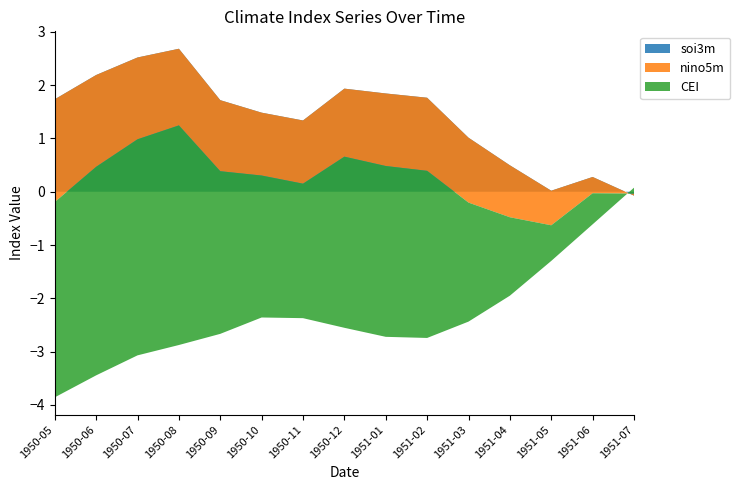

Reading left to right, extract all data points from this chart.

soi3m: 1.7	2.2	2.5	2.7	1.7	1.5	1.3	1.9	1.8	1.8	1.0	0.5	0.0	0.3	-0.1
nino5m: -1.9	-1.7	-1.5	-1.4	-1.3	-1.2	-1.2	-1.3	-1.4	-1.4	-1.2	-1.0	-0.6	-0.3	0.0
CEI: -3.7	-3.9	-4.1	-4.1	-3.1	-2.7	-2.5	-3.2	-3.2	-3.1	-2.2	-1.5	-0.7	-0.6	0.1